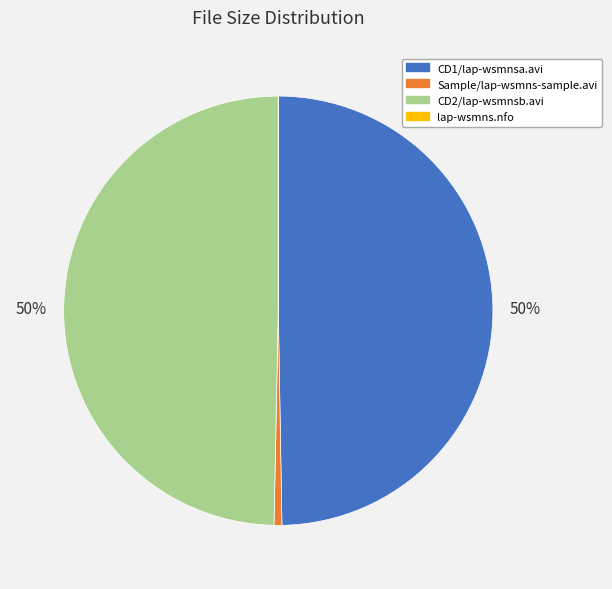

Which has a higher value, Sample/lap-wsmns-sample.avi or CD1/lap-wsmnsa.avi?

CD1/lap-wsmnsa.avi